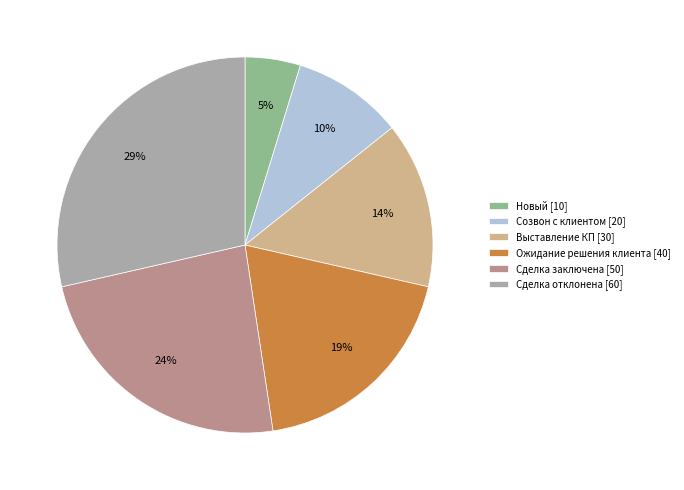

The Выставление КП slice represents 14% of the pie. True or false?

True